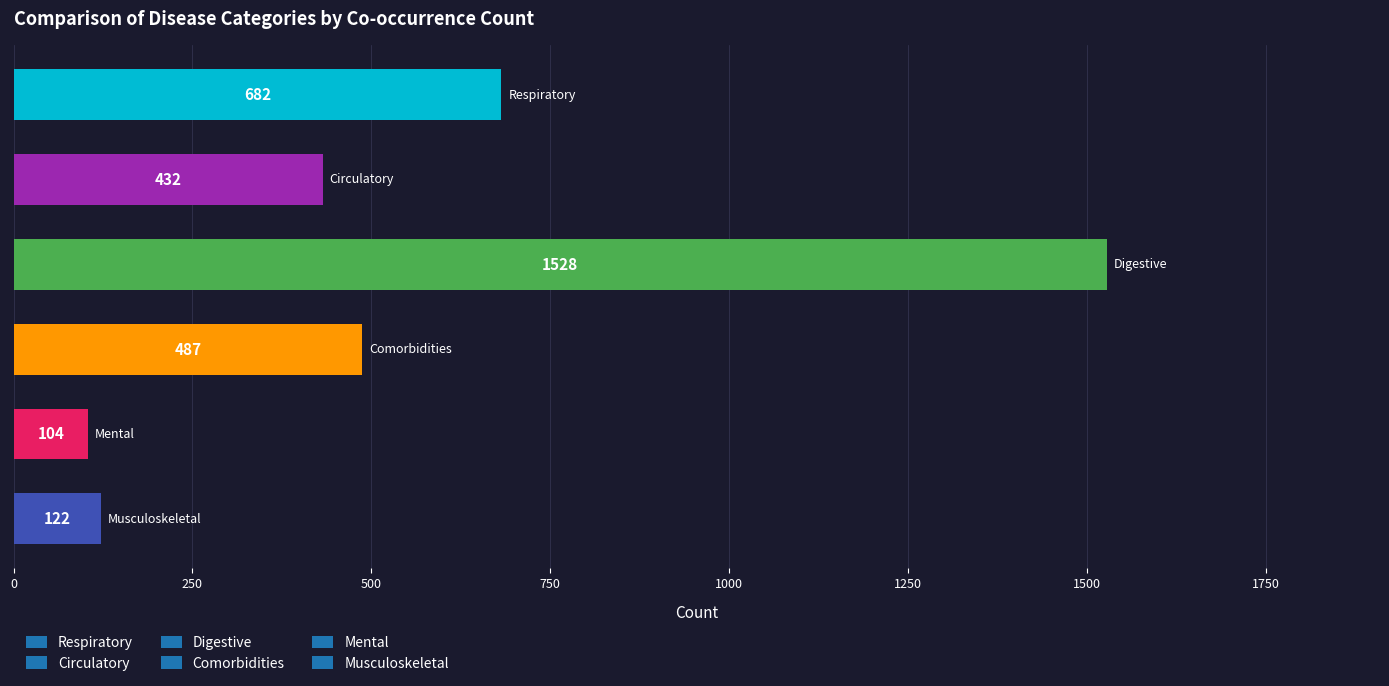

What is the maximum value shown in the chart?

1528